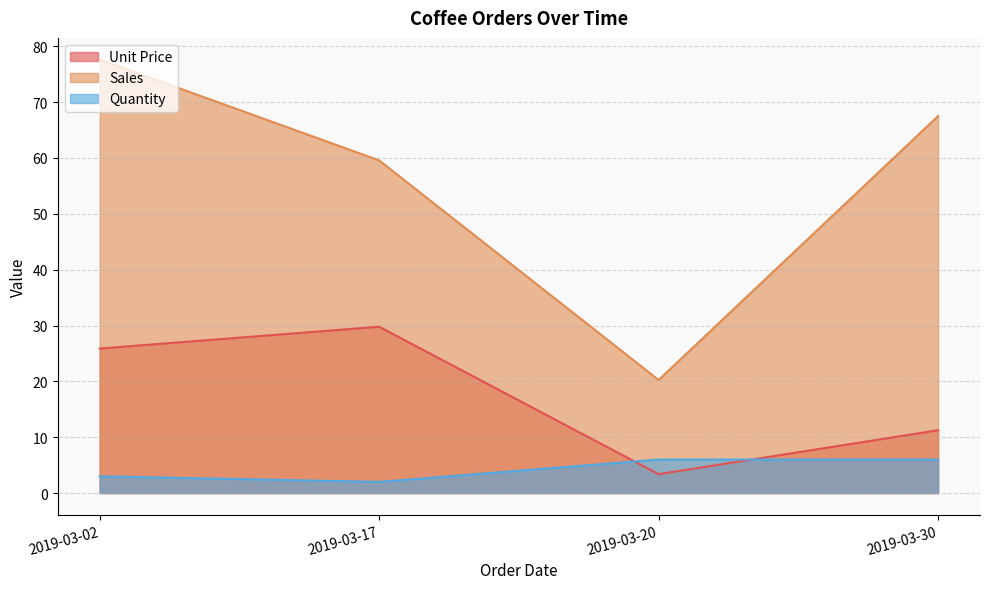

How many interior local valleys does the Quantity series have?

1